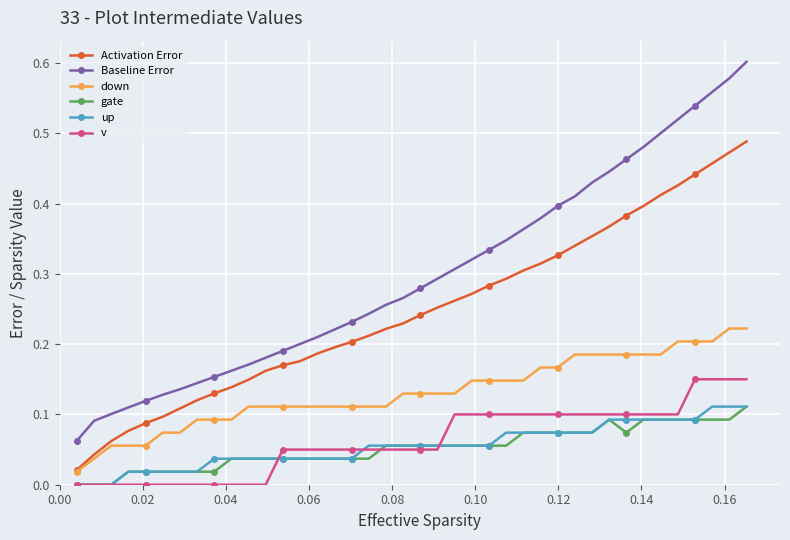

Which series has the largest total across all categories?

Baseline Error